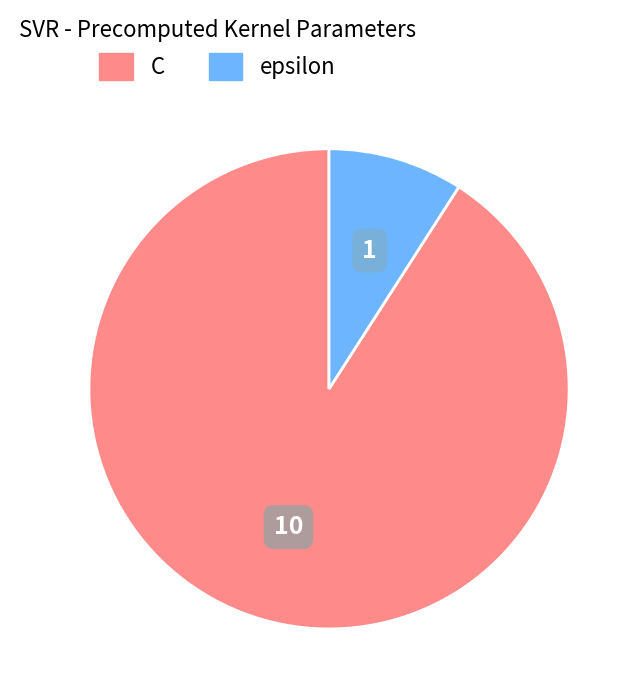

Is there a majority slice in this chart?

Yes